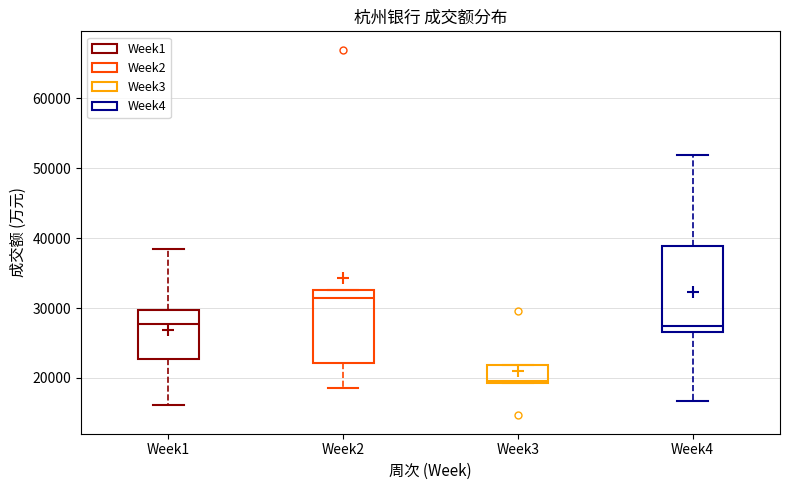

Comparing the boxes themselves (not the whiskers), which one is the tallest?

Week4